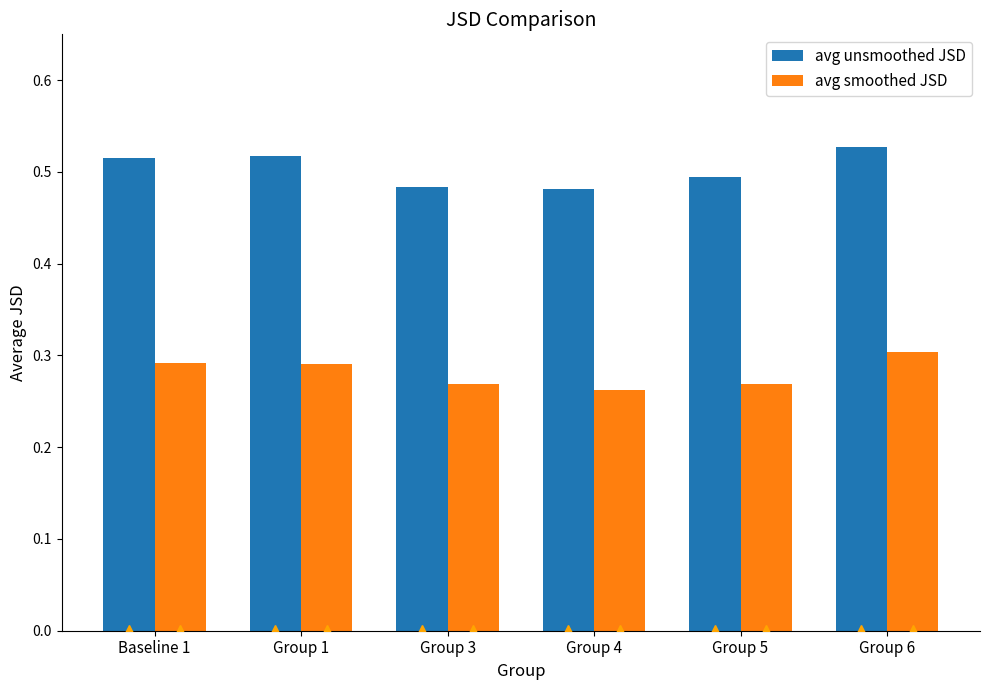

How many groups of bars are there?

6